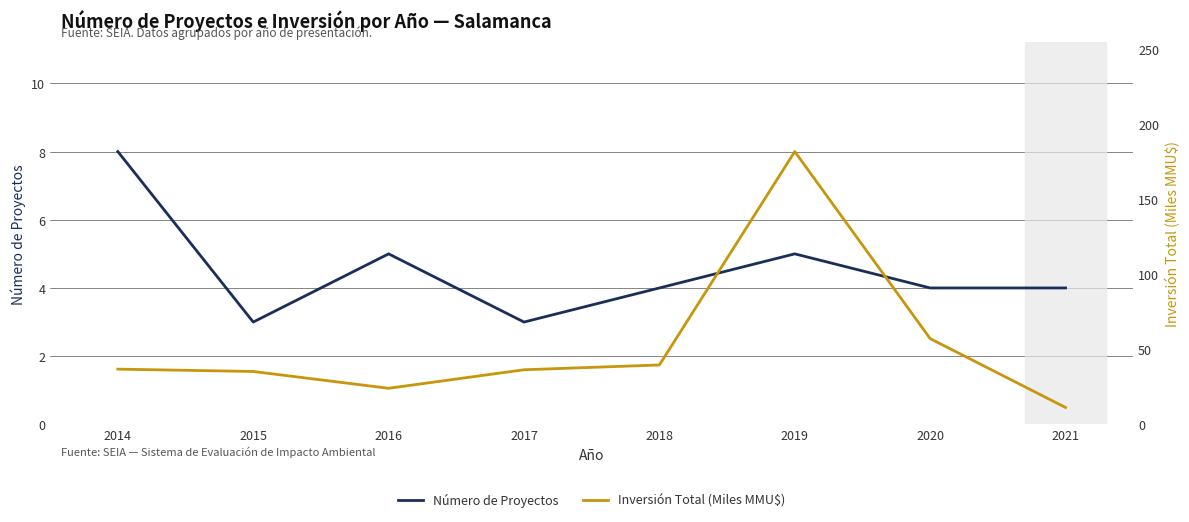

What is the approximate value of Inversión Total (Miles MMU$) at 2016?

24.0